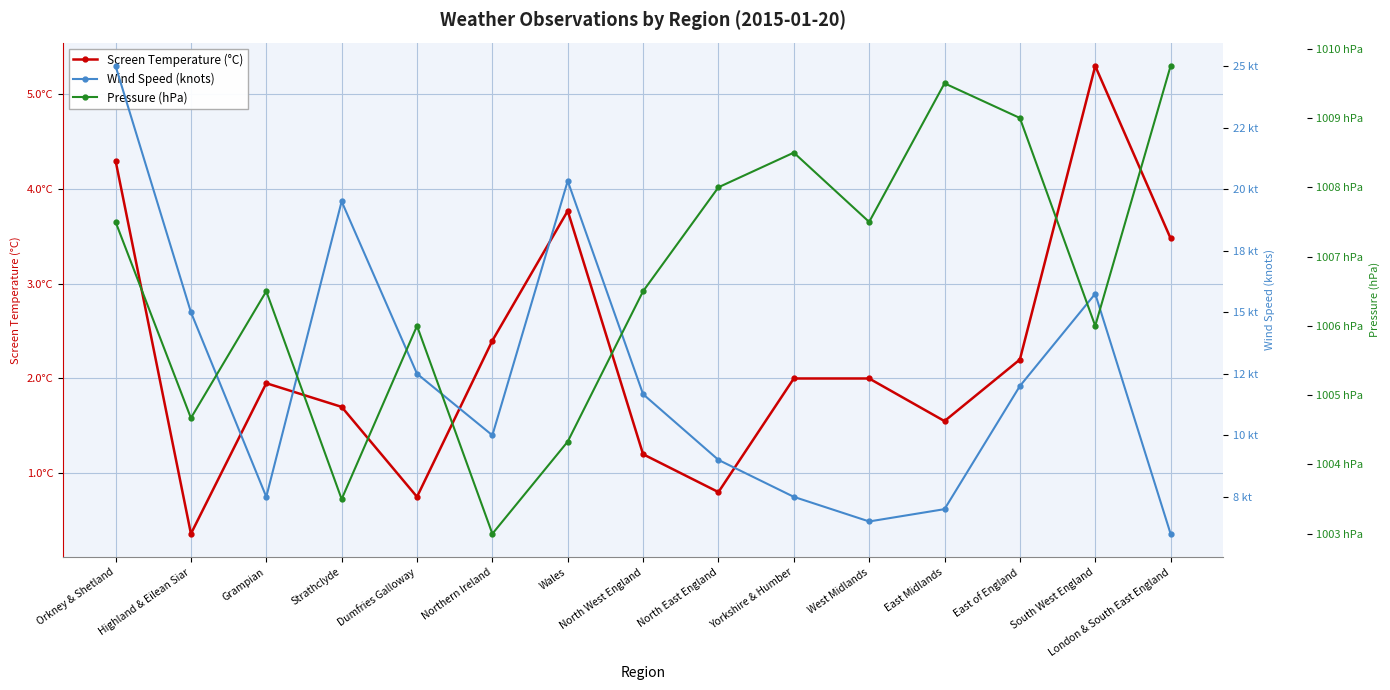

How many categories are shown in the chart?

15